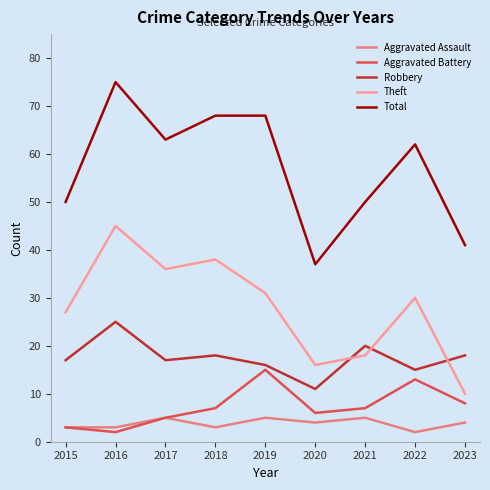

True or false: Theft and Total intersect in this chart.

False